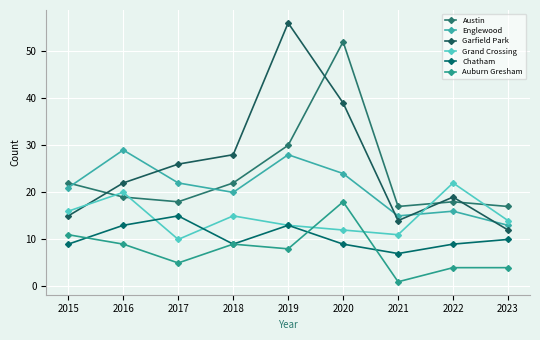

Which label corresponds to the smallest value in the chart?

2021